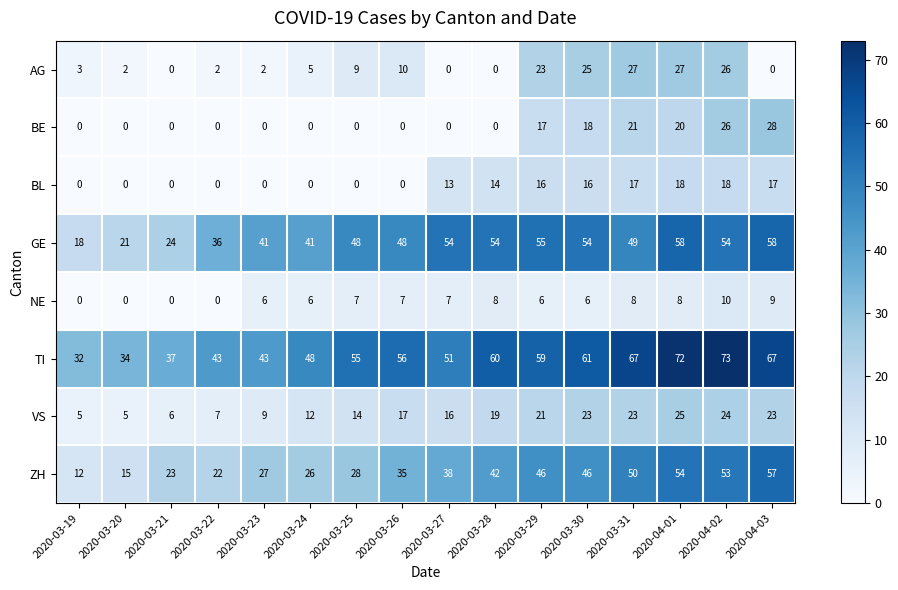

What is the highest value of the AG series?

27